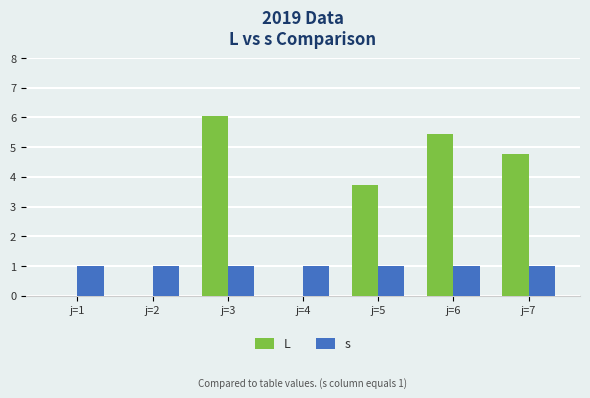

Which series changed the most between j=1 and j=6?

L